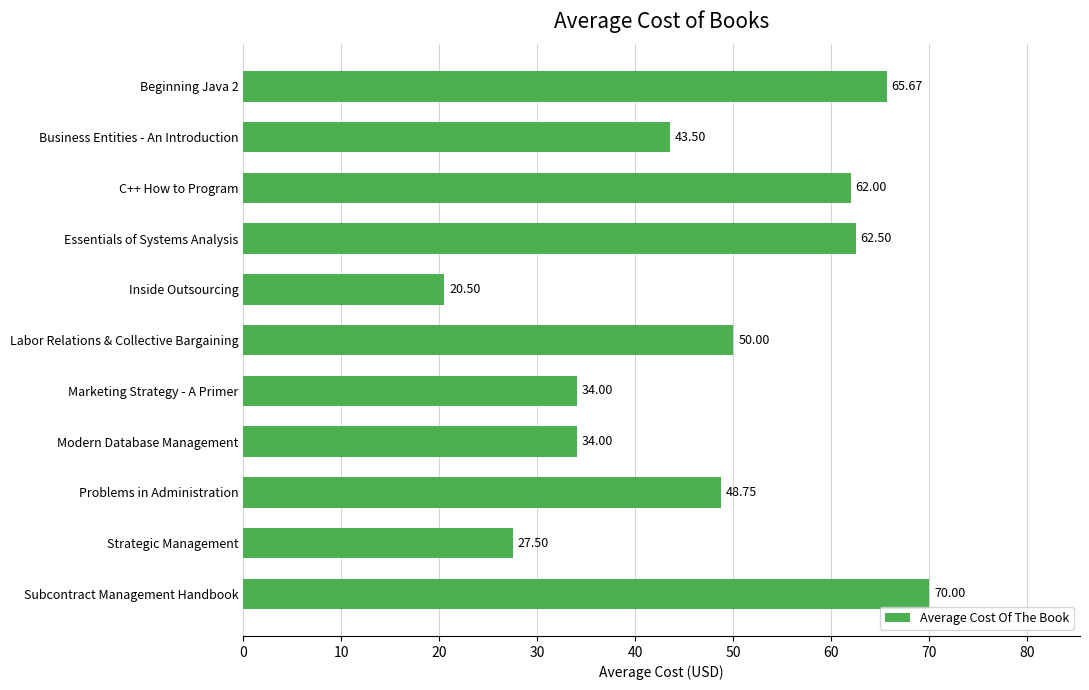

At which category does the chart reach its minimum across all series?

Inside Outsourcing